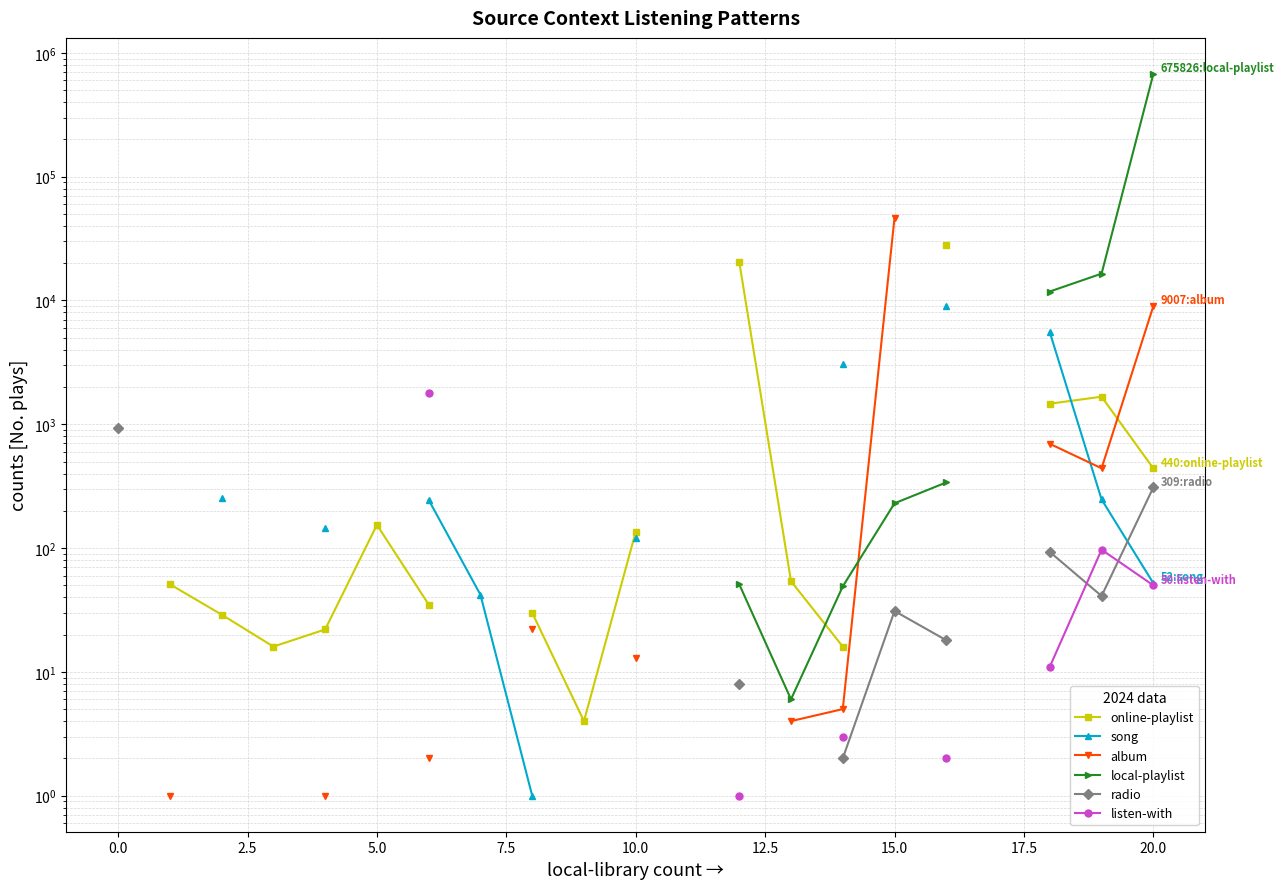

How many online-playlist values are between 22 and 1466?

10